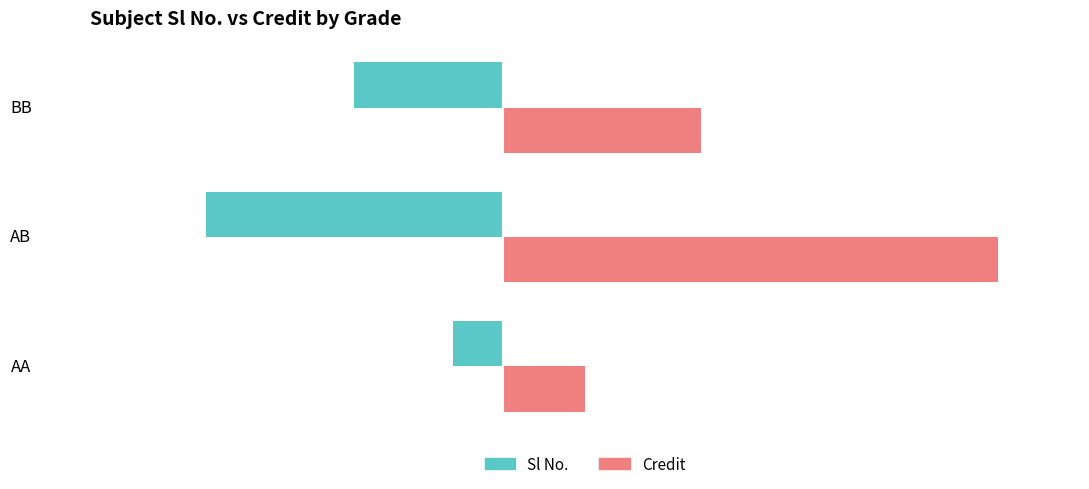

What is the total value across all series at AB?

12